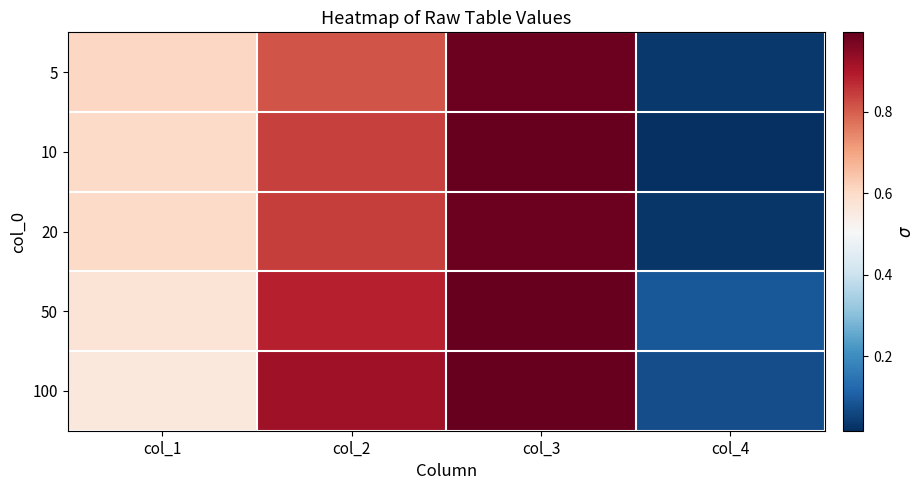

At how many categories does at least one series exceed 0?

4